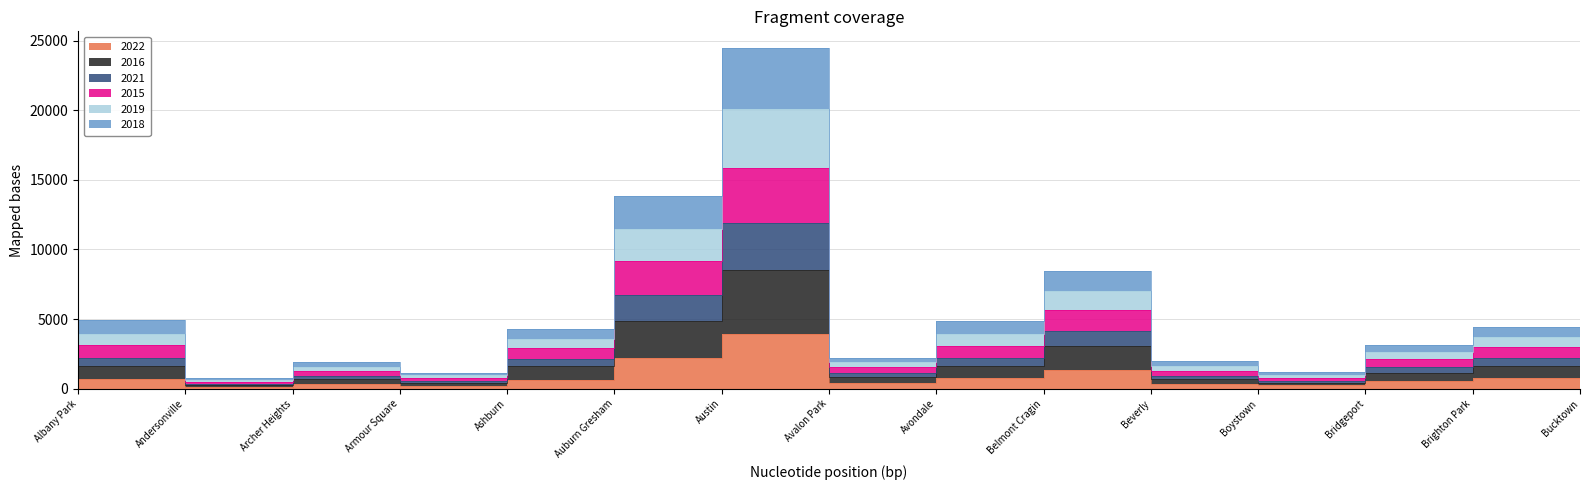

Where is the first local maximum for 2016?

Archer Heights